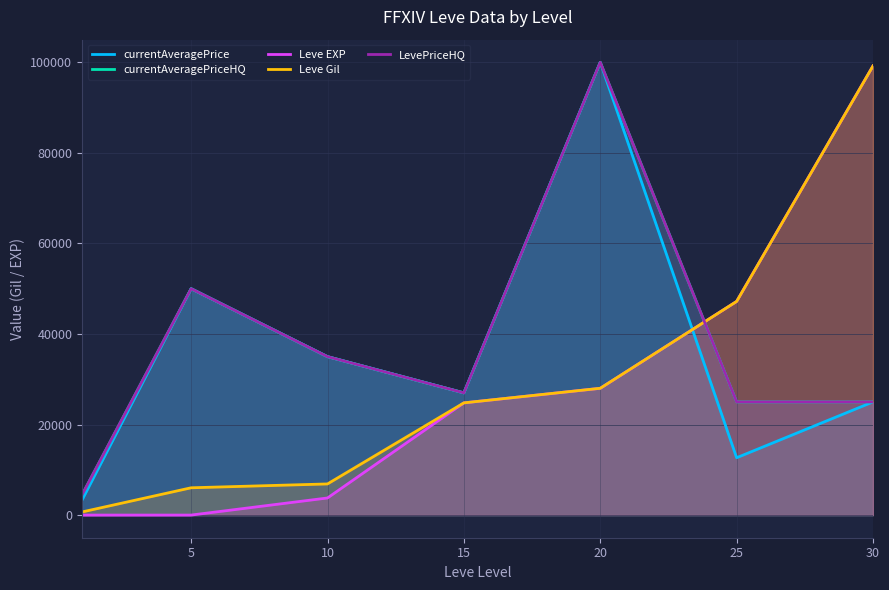

What is the minimum value for currentAveragePriceHQ?

4460.5